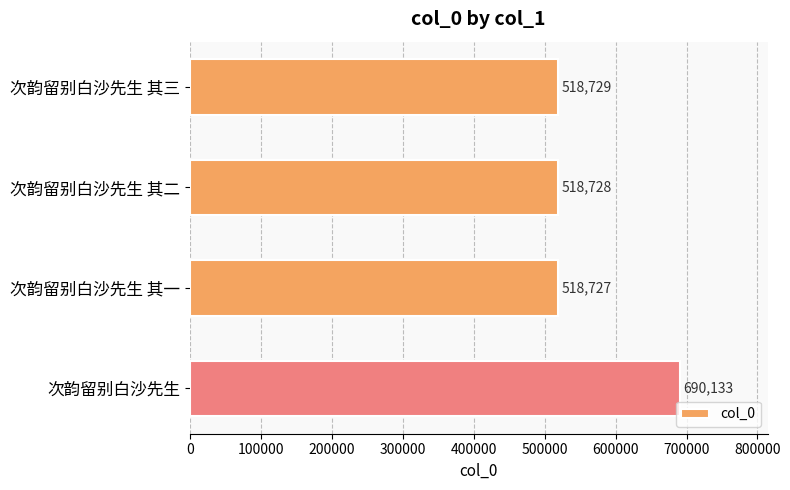

List the labels in order of value, smallest first.

次韵留别白沙先生 其一, 次韵留别白沙先生 其二, 次韵留别白沙先生 其三, 次韵留别白沙先生